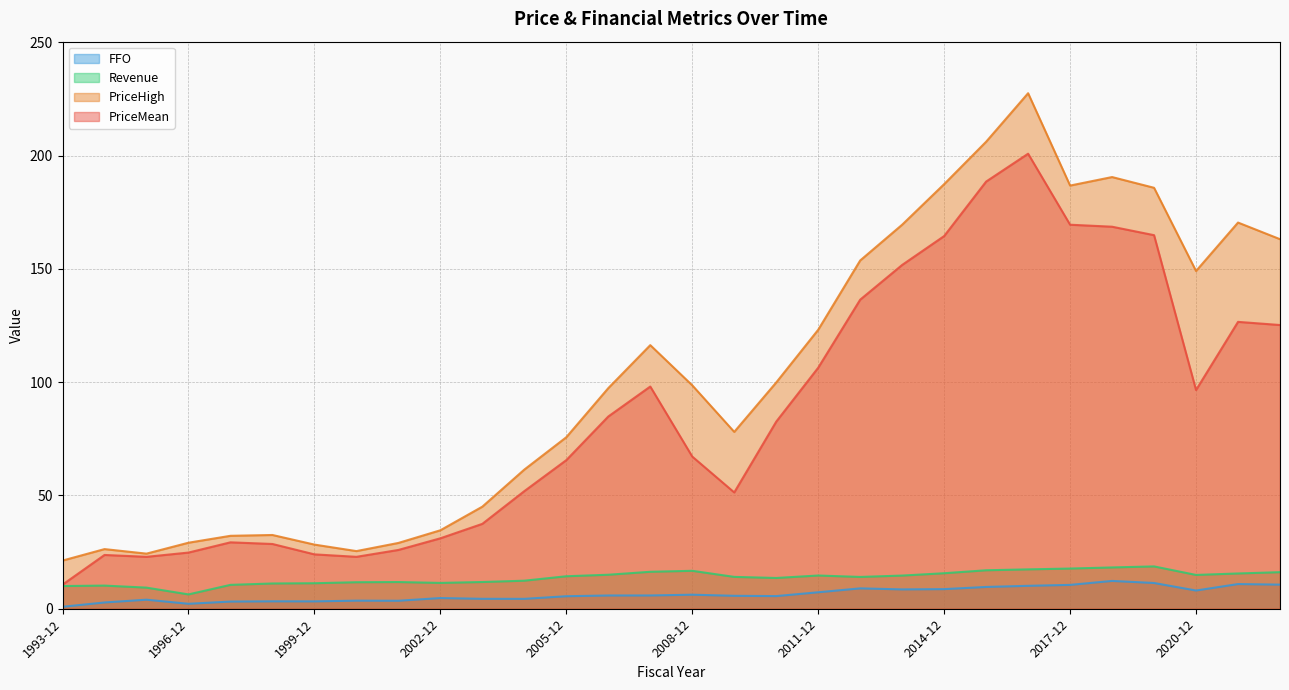

Which label corresponds to the largest value in the chart?

2016-12